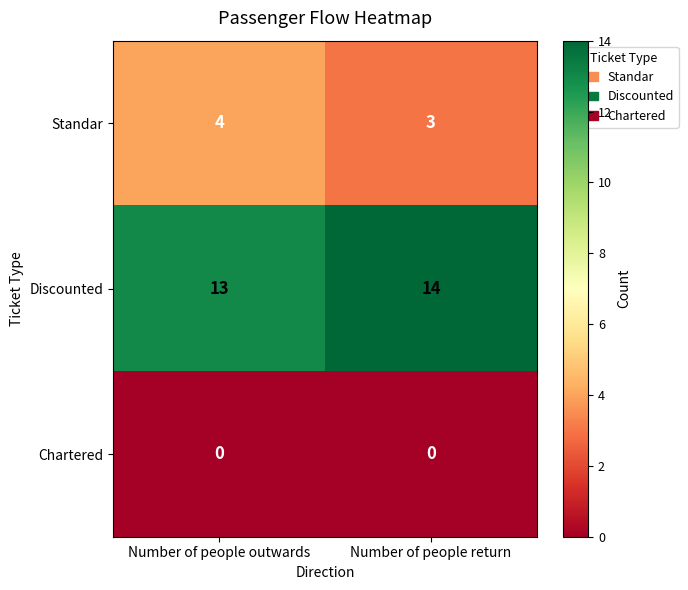

Reading left to right, extract all data points from this chart.

Standar: 4	3
Discounted: 13	14
Chartered: 0	0